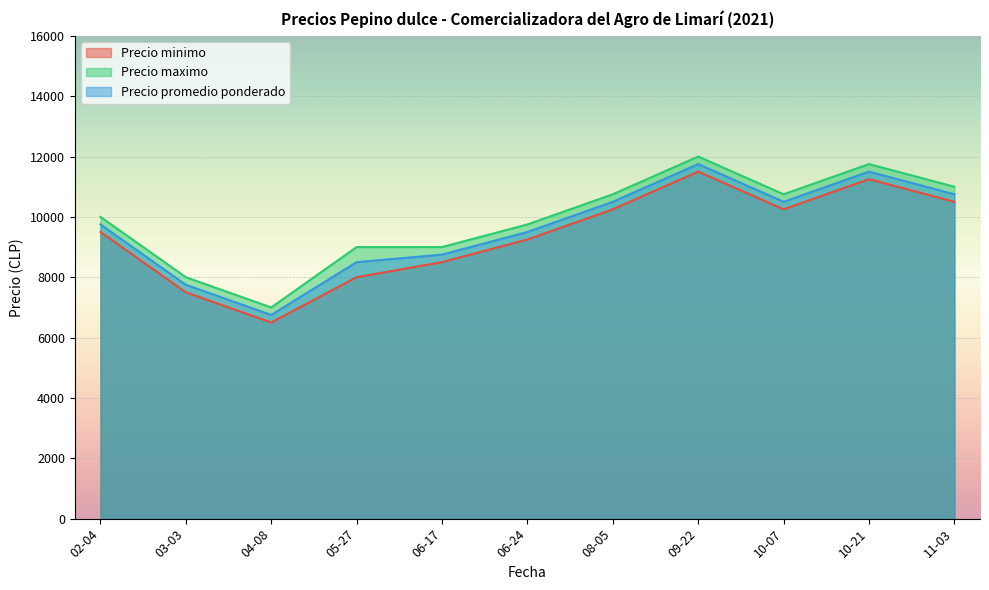

True or false: Precio minimo and Precio promedio ponderado intersect in this chart.

False